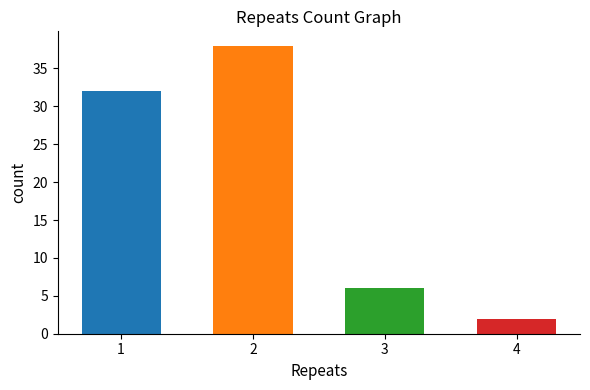

List the labels in order of value, smallest first.

4, 3, 1, 2